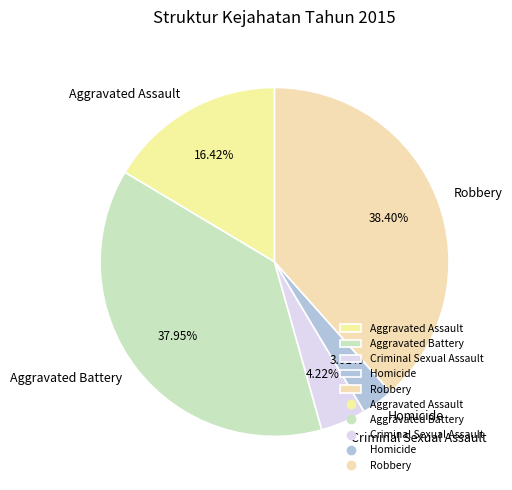

Is the sum of Aggravated Assault and Robbery greater than half?

Yes